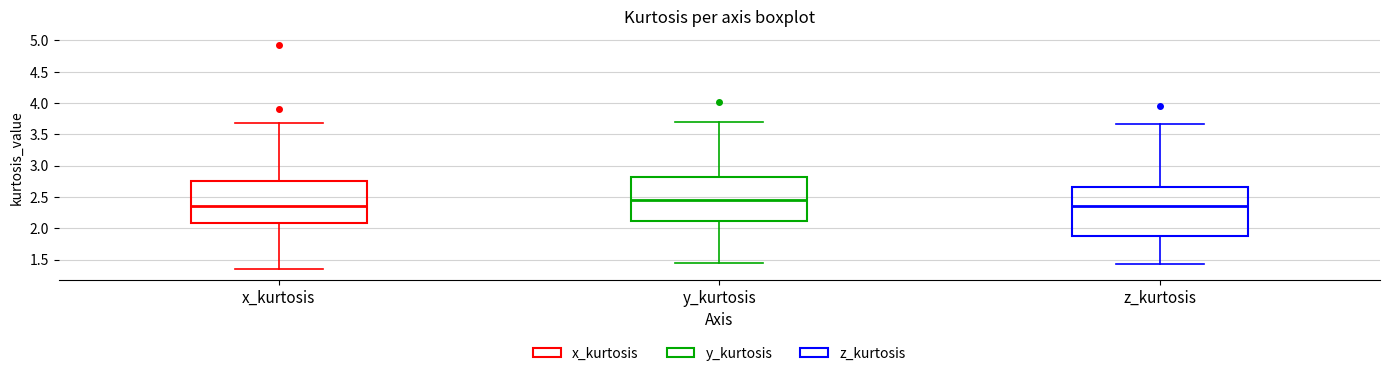

Which box is the tallest, from its lower edge to its upper edge?

z_kurtosis